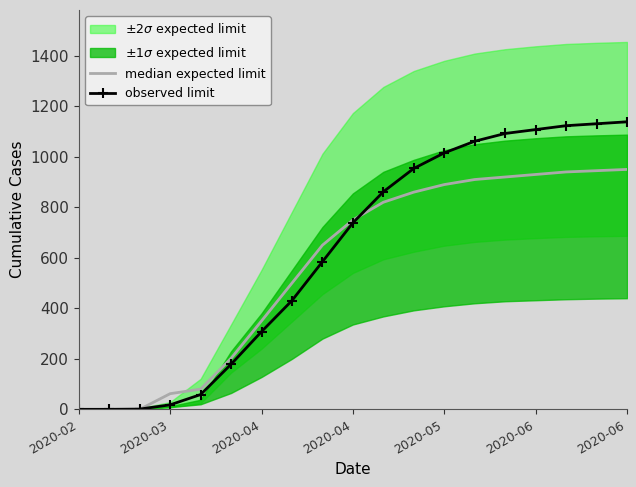

Which category has the lowest value across all series?

2020-02